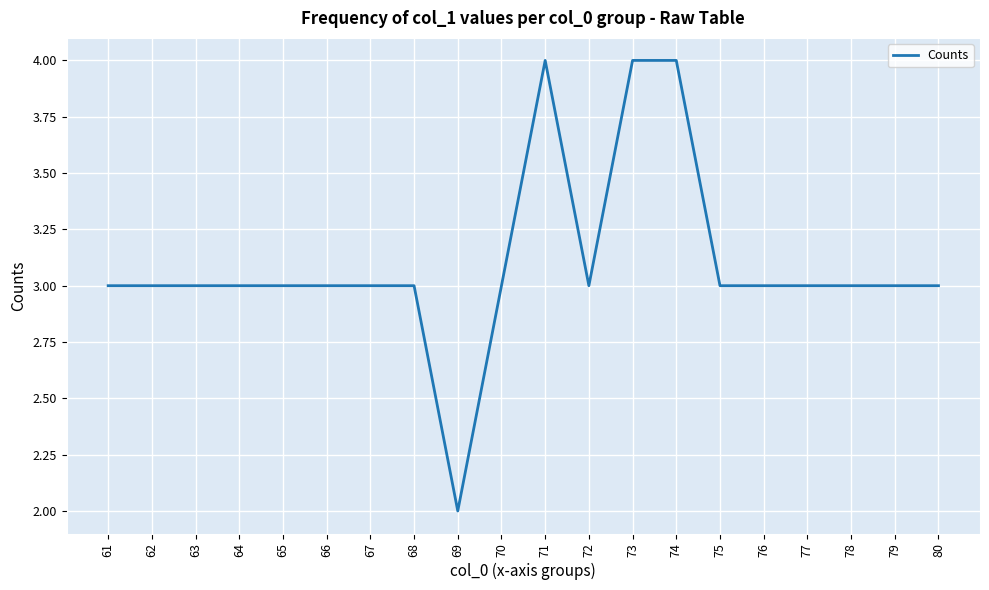

The chart shows a value of 2 at 62. True or false?

False